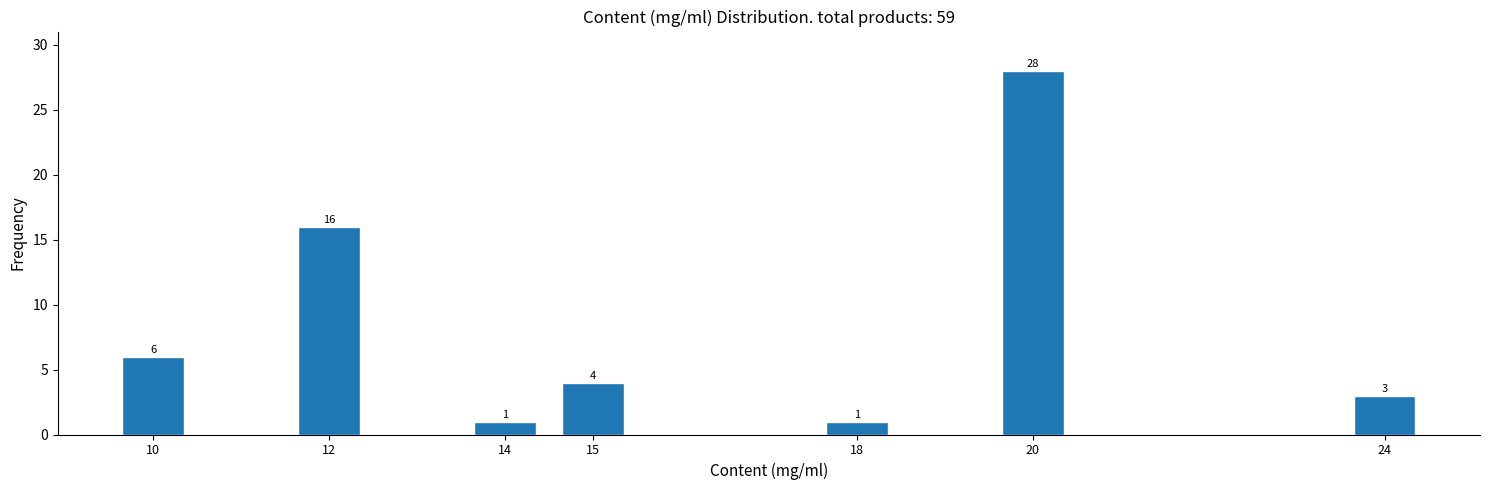

Reading right to left, extract all data points from this chart.

24=3	20=28	18=1	15=4	14=1	12=16	10=6